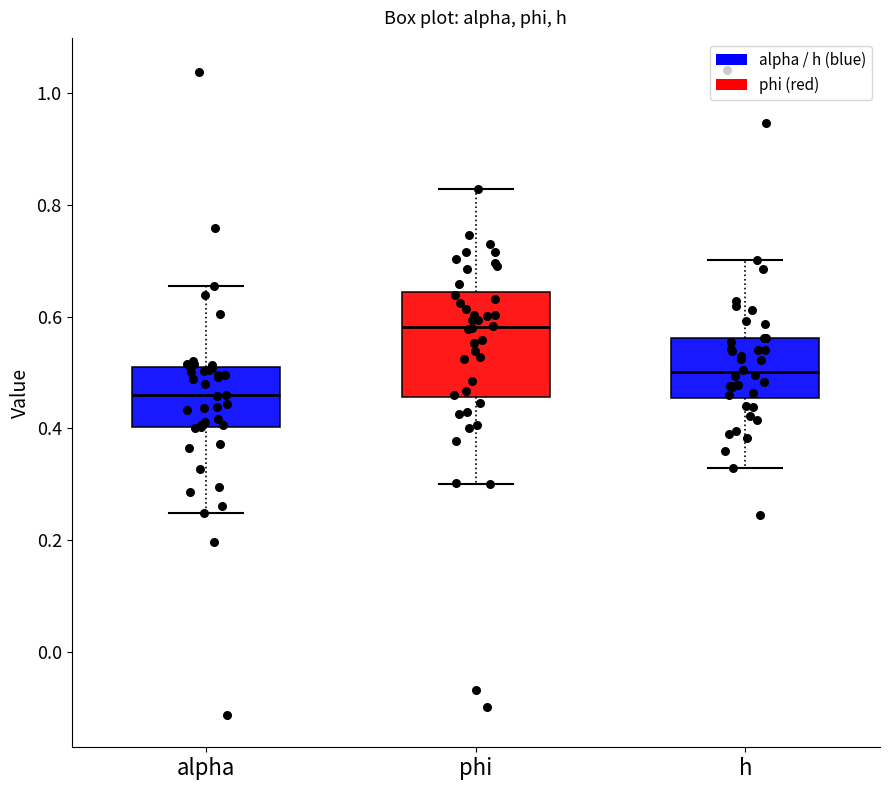

Which box's median line is the highest?

phi